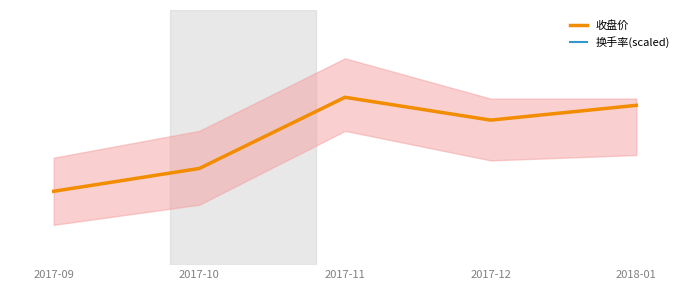

What is the difference between the 收盘价 values at 2017-09 and 2018-01?

0.6